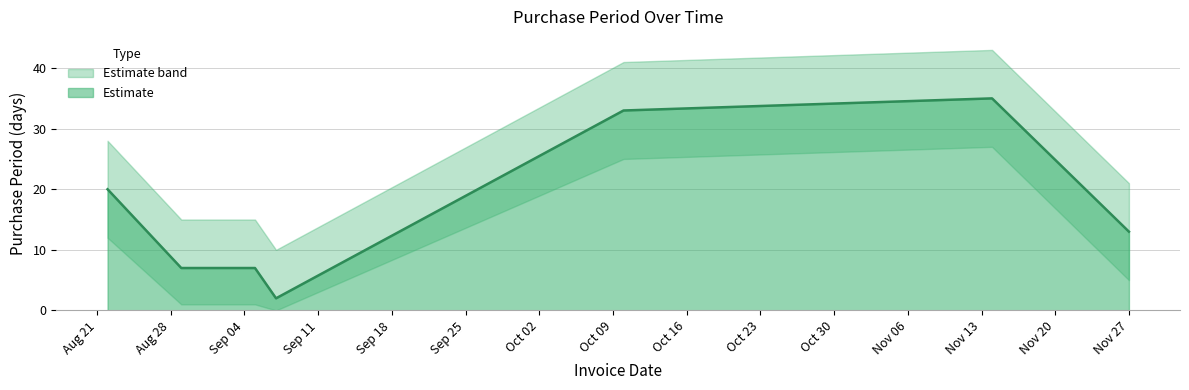

Rank the categories by value from lowest to highest.

2017-09-07, 2017-08-29, 2017-09-05, 2017-11-27, 2017-08-22, 2017-10-10, 2017-11-14